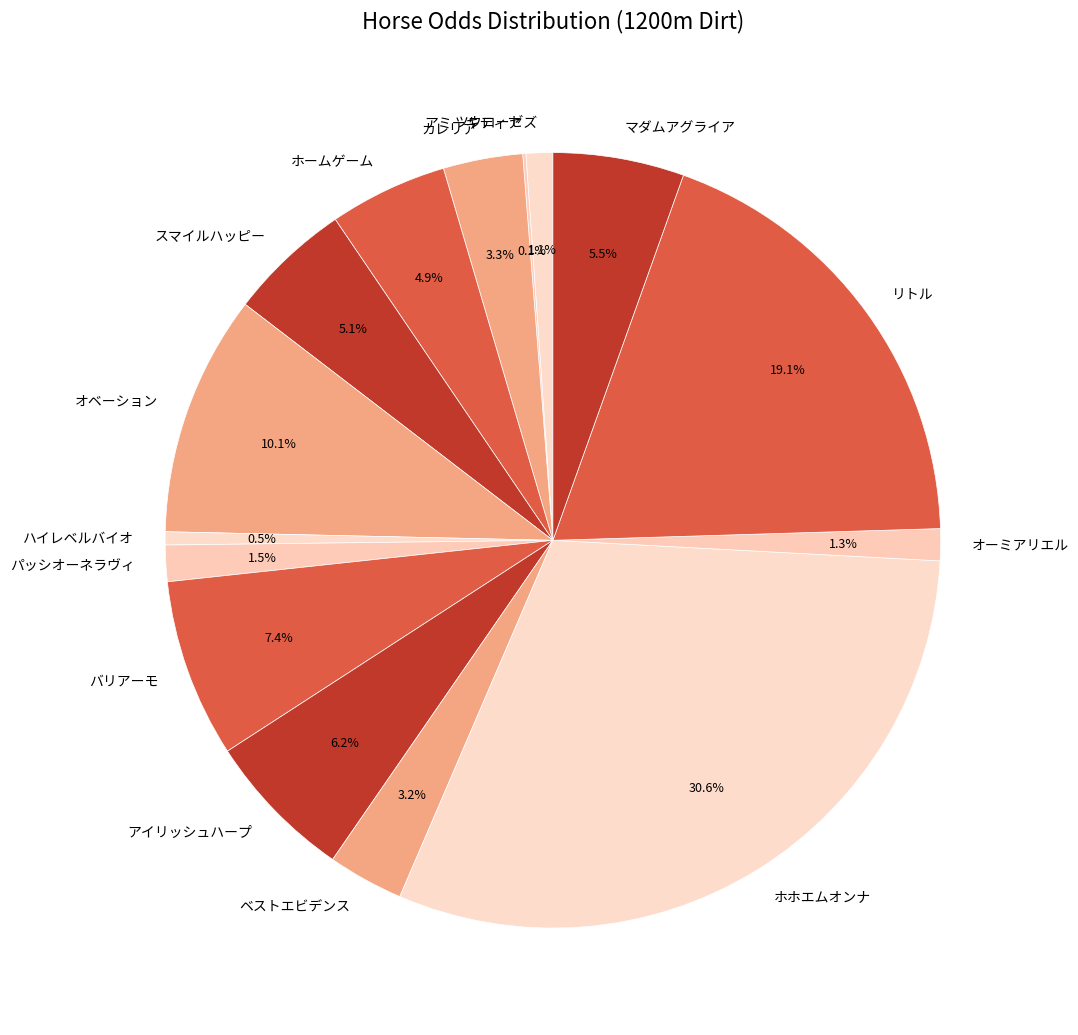

Does スマイルハッピー account for over 50% of the chart?

No